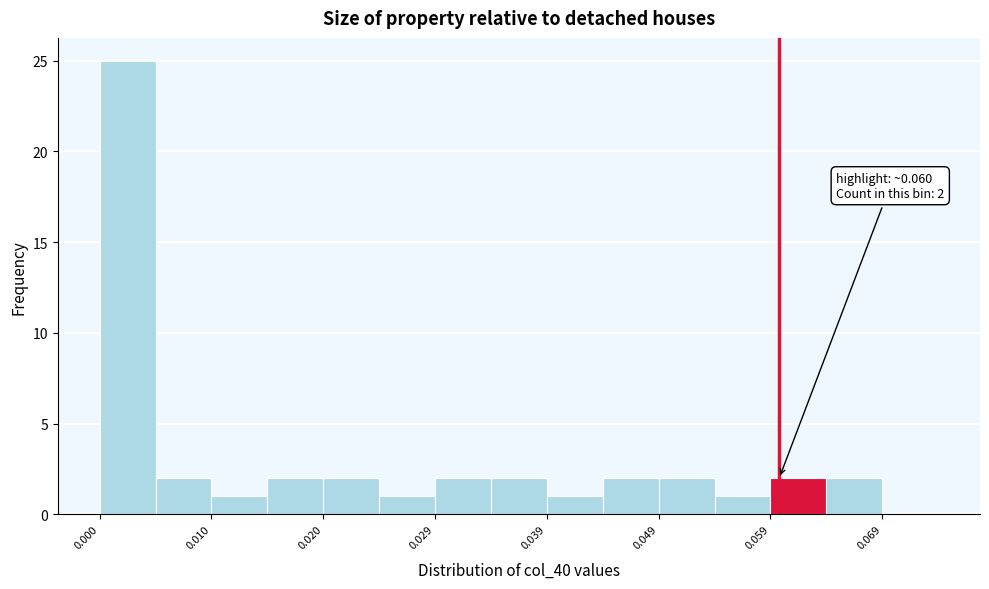

Which range on the x-axis has the tallest bar?

0.000 to 0.005